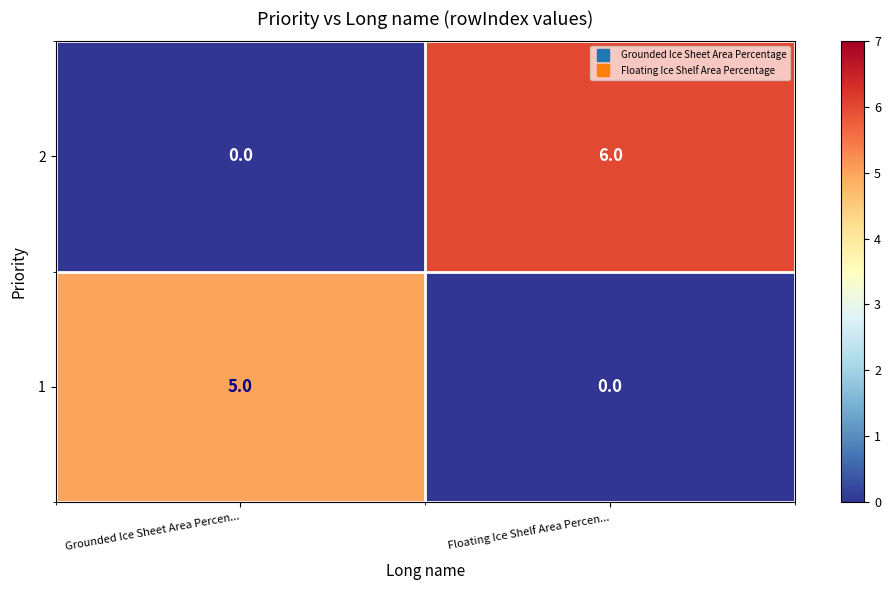

What is the total value across all series at Floating Ice Shelf Area Percen...?

6